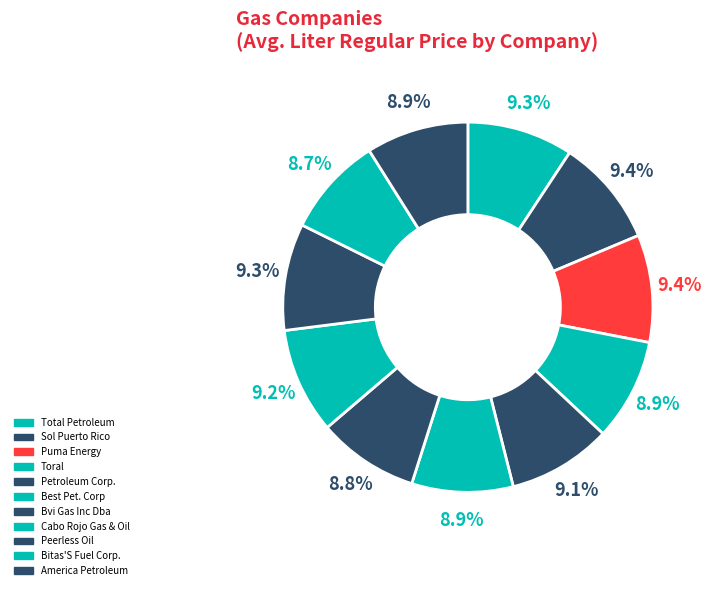

To the nearest percent, what percentage of the pie is Best Pet. Corp?

9%